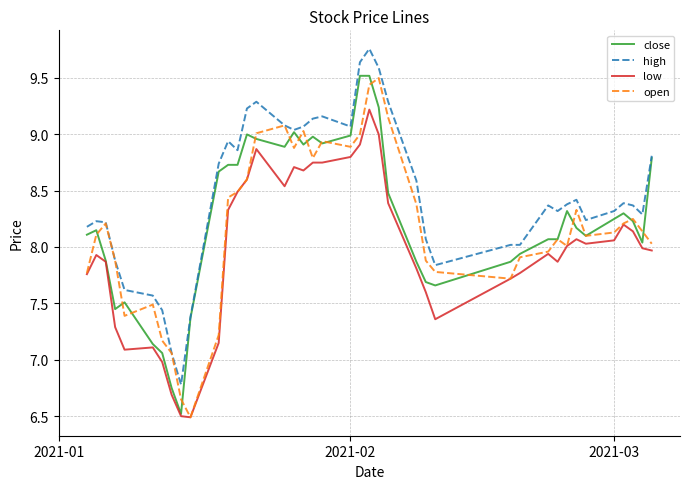

Which series has the largest total across all categories?

high